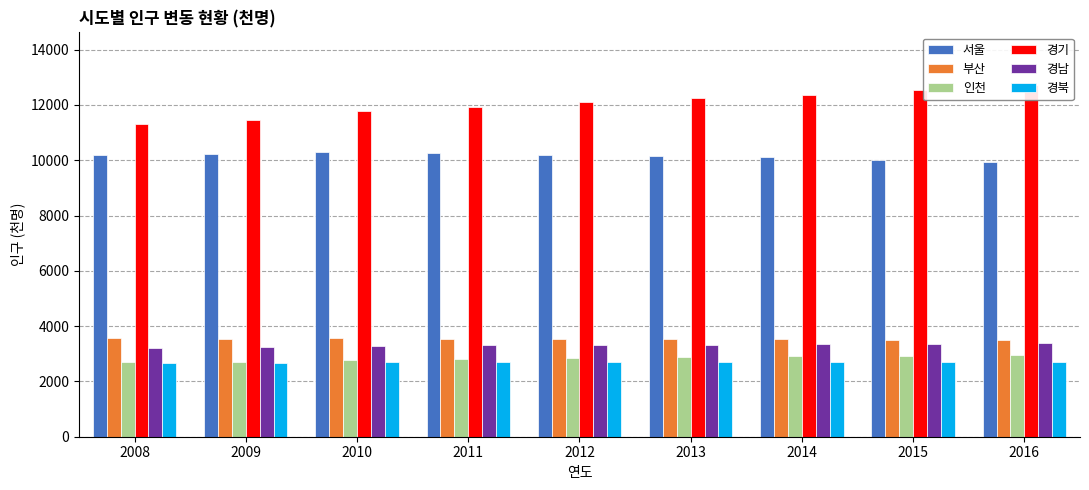

The 경북 series shows 785 at 2010. True or false?

False